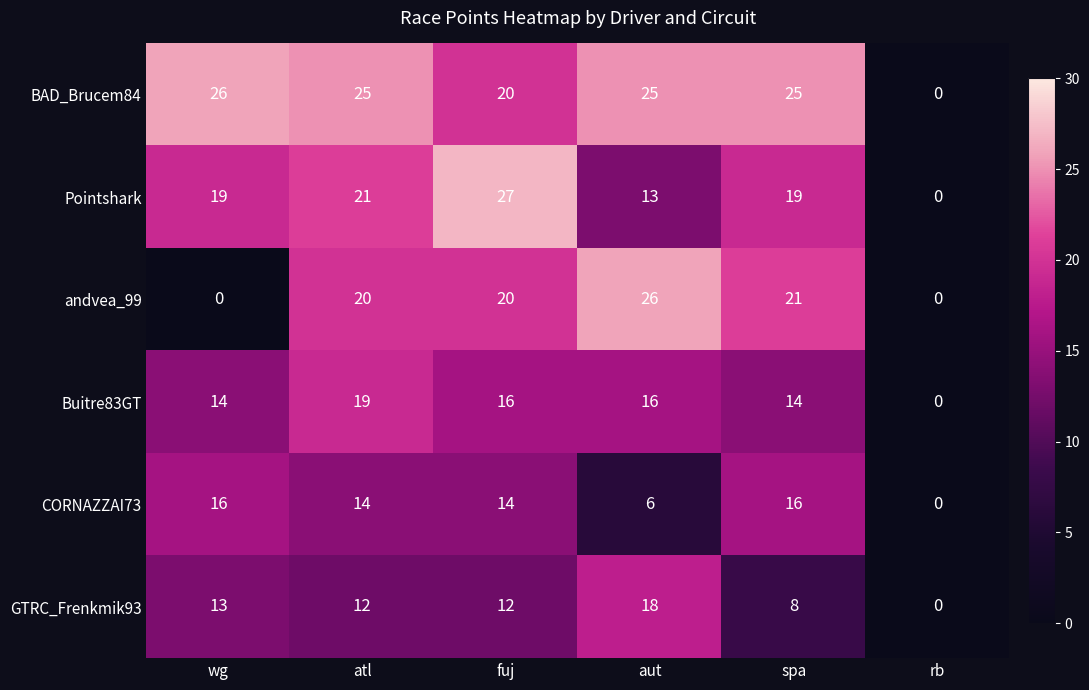

How many Buitre83GT values are between 14 and 16?

4